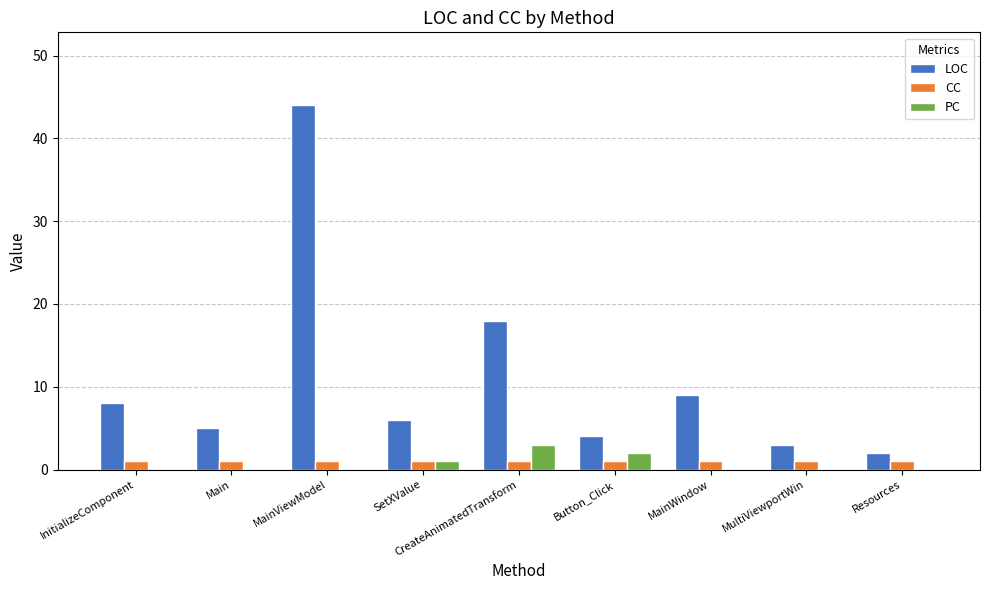

What is the average value of the PC series?

1